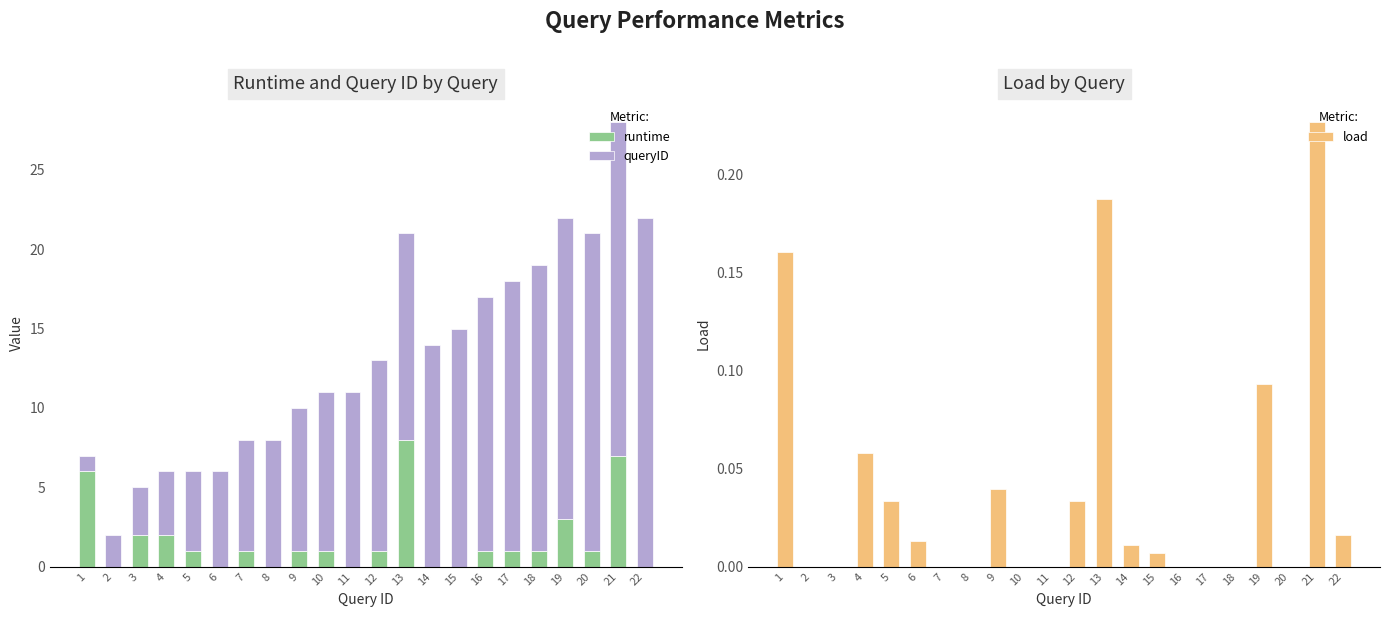

At which label does runtime reach its minimum?

2